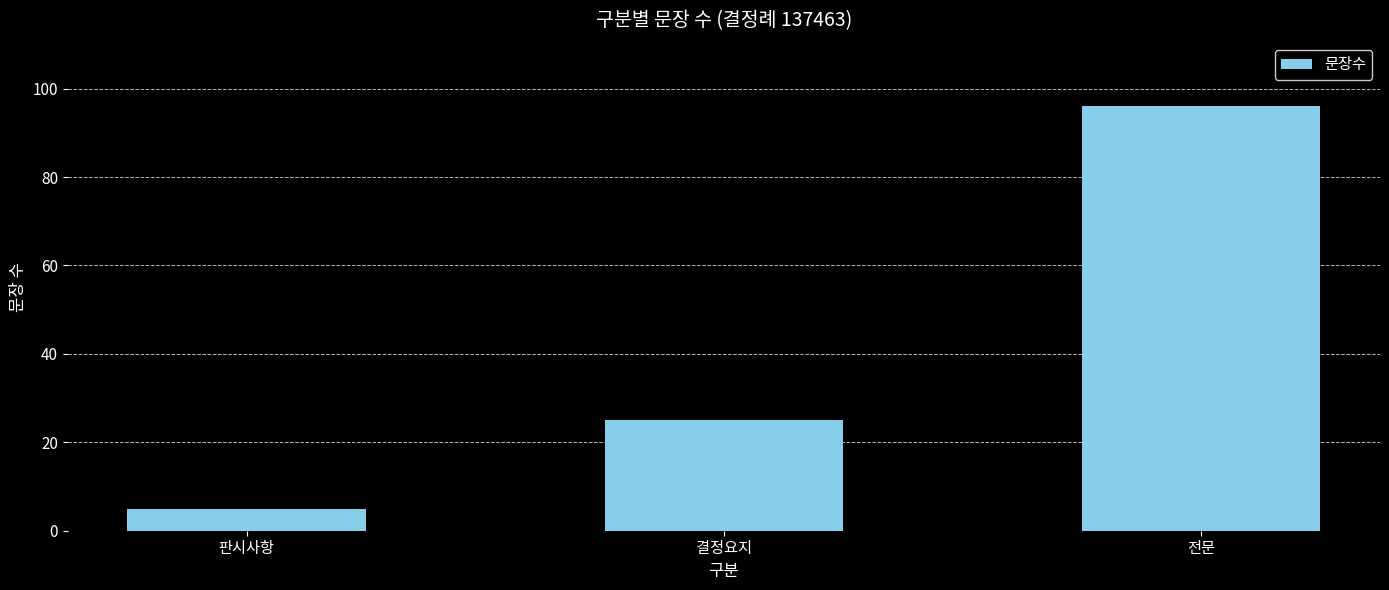

Count the values in the range 5 to 96.

3